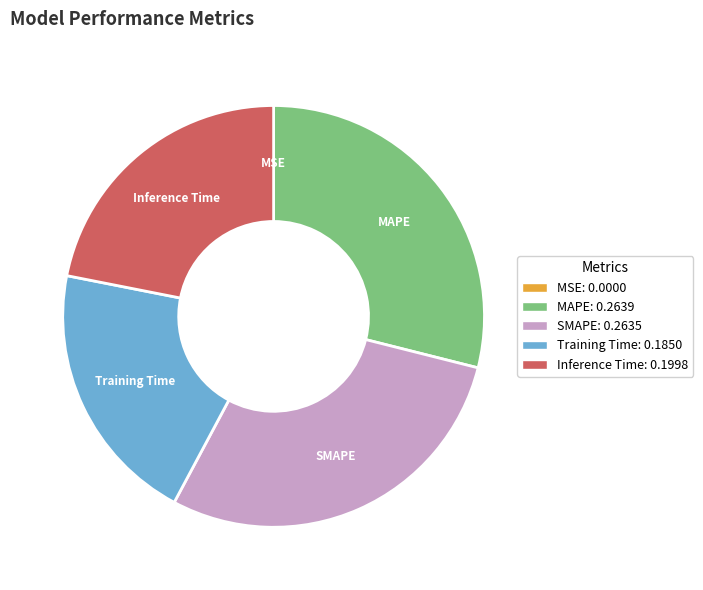

Is it true that MAPE is 29% of the pie?

True